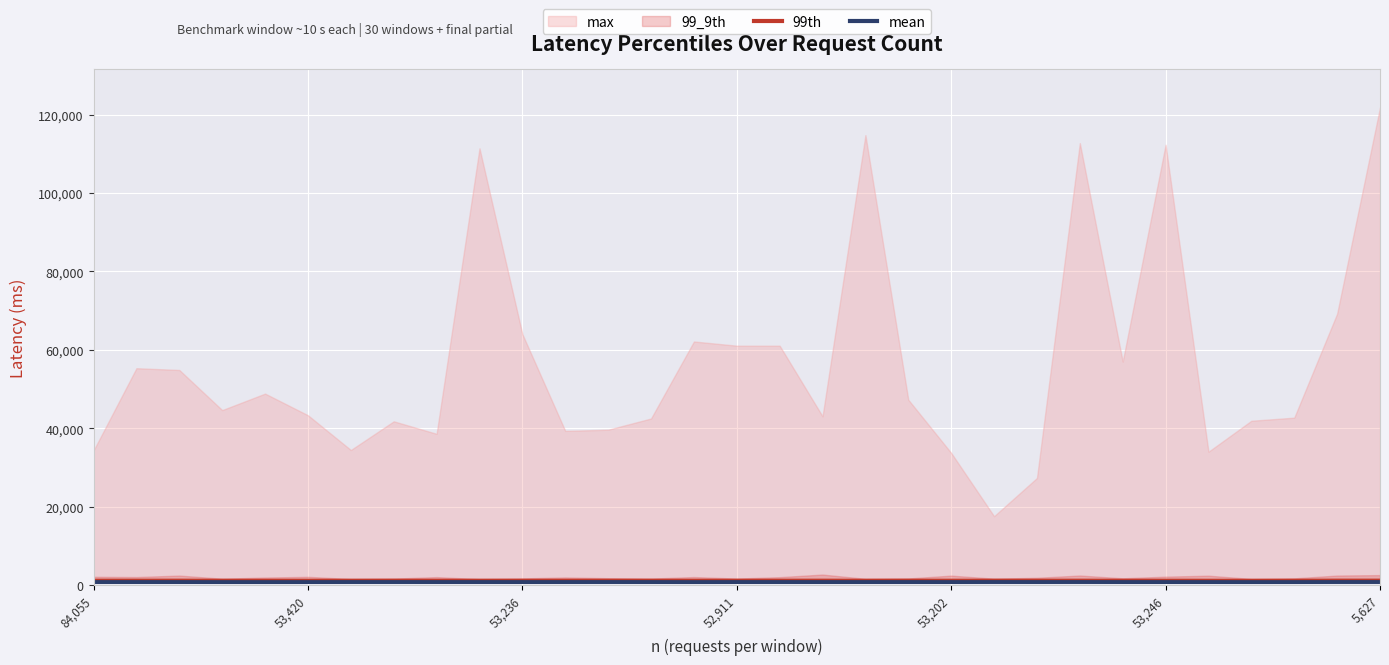

What is the label of the 5th point from the left?

53,202